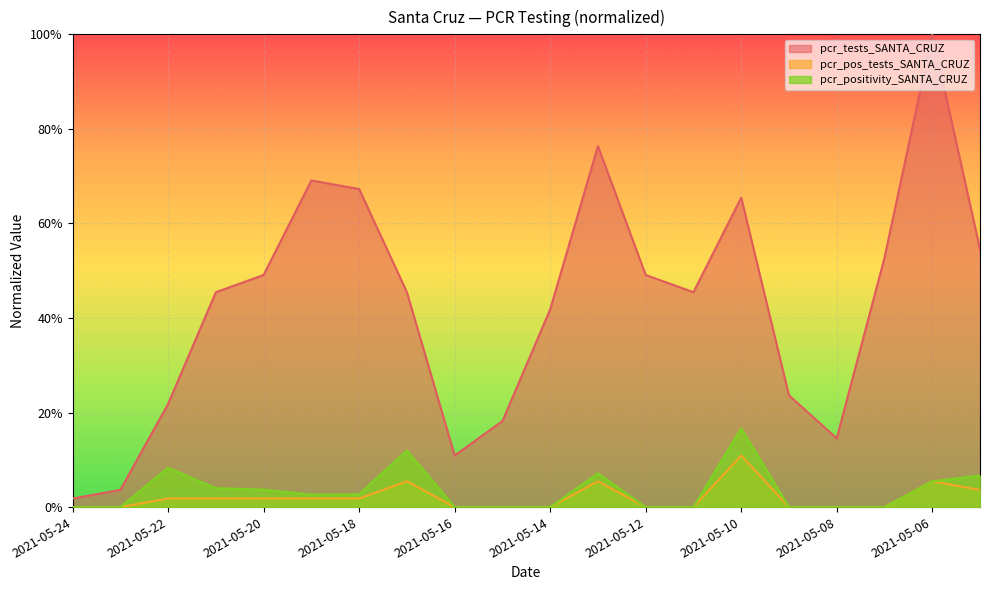

Between 2021-05-06 and 2021-05-05, which series saw the biggest shift?

pcr_tests_SANTA_CRUZ